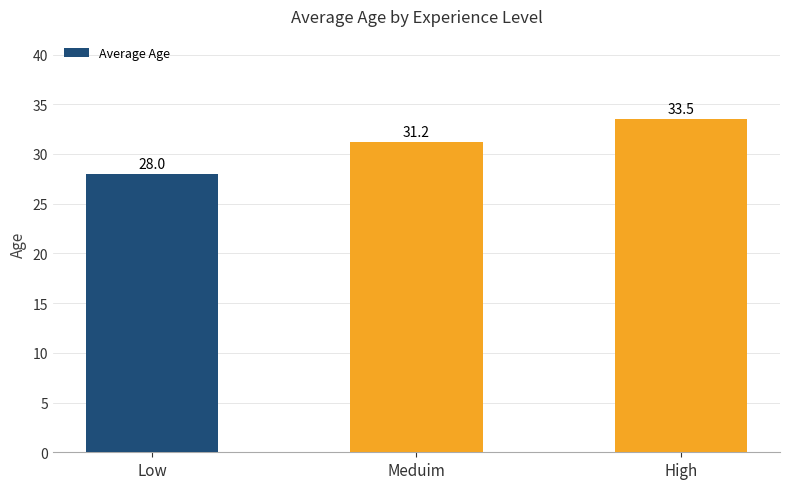

Approximately how many times larger is the value at High compared to Meduim?

1.1